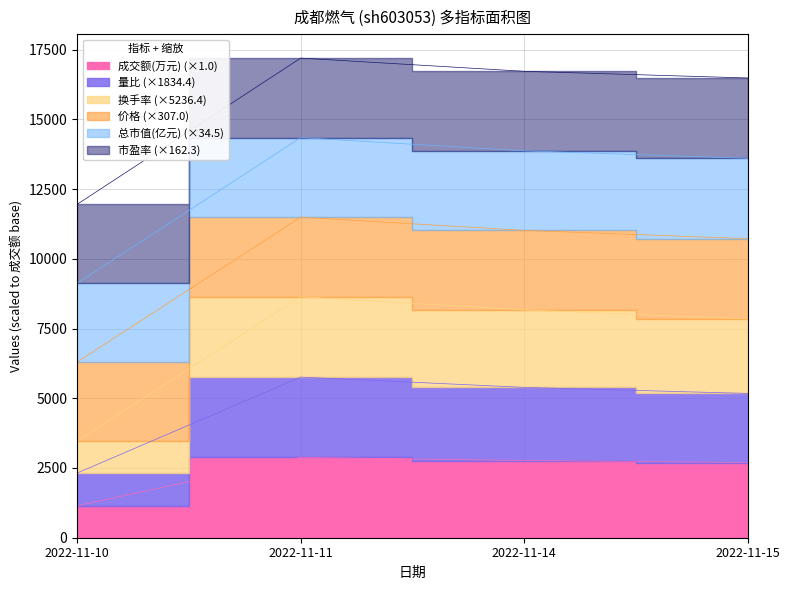

What is the difference between the second highest and minimum values in the 换手率 series?

4767.9